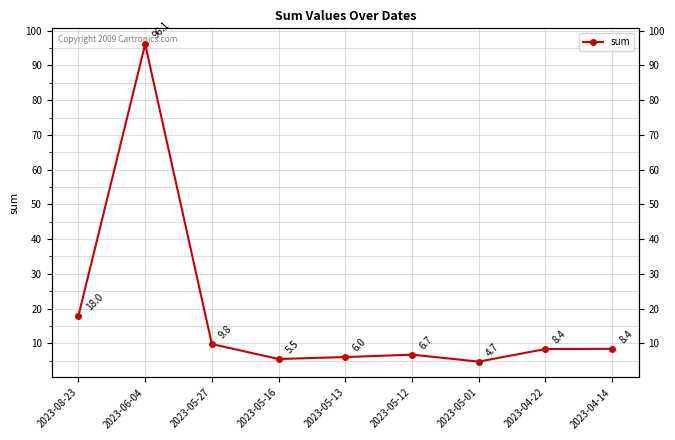

What is the change in value from 2023-05-27 to 2023-05-12?

-3.1